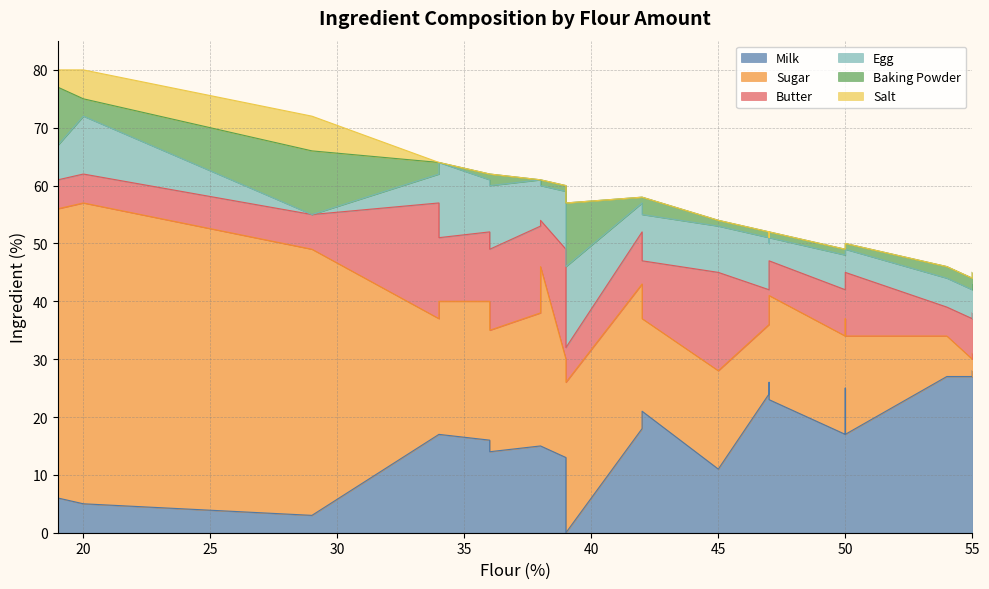

How many values in Egg are above zero?

23